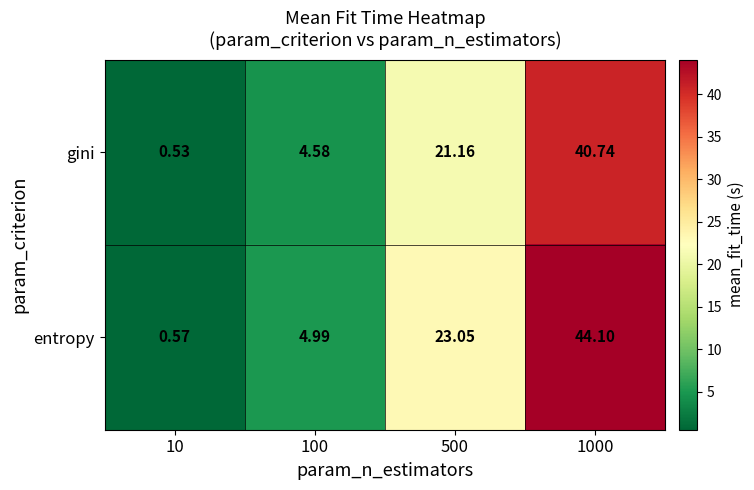

Which series has the largest range (max minus min)?

entropy